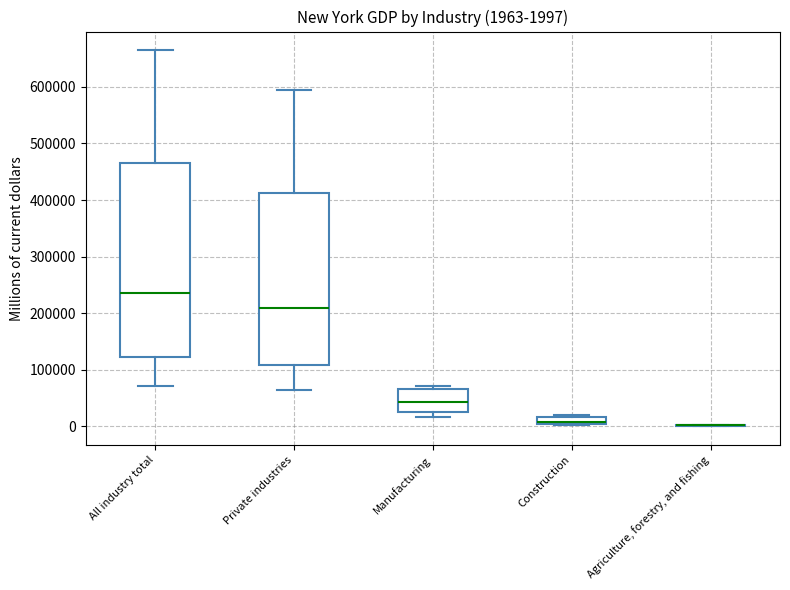

Which box is the tallest, from its lower edge to its upper edge?

All industry total